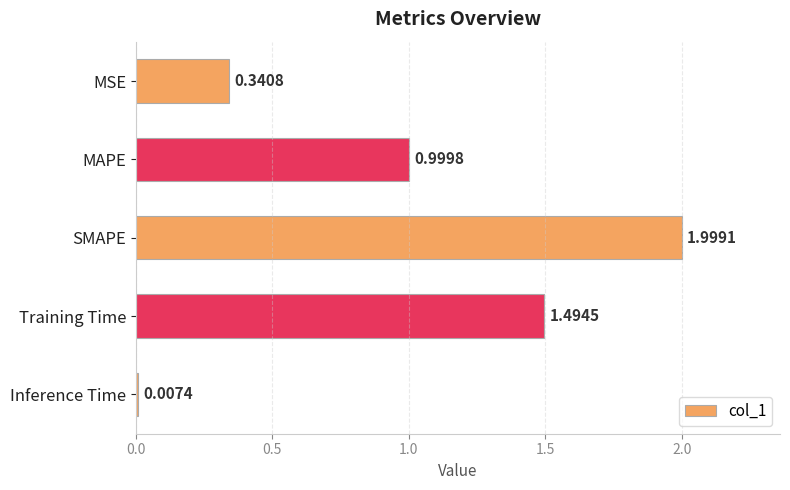

List the labels in order of value, largest first.

SMAPE, Training Time, MAPE, MSE, Inference Time